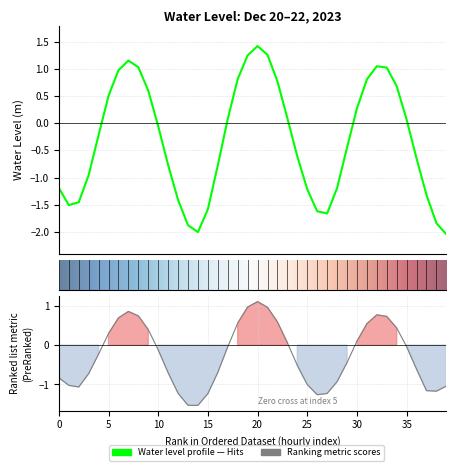

Where does the data first go above 0?

5